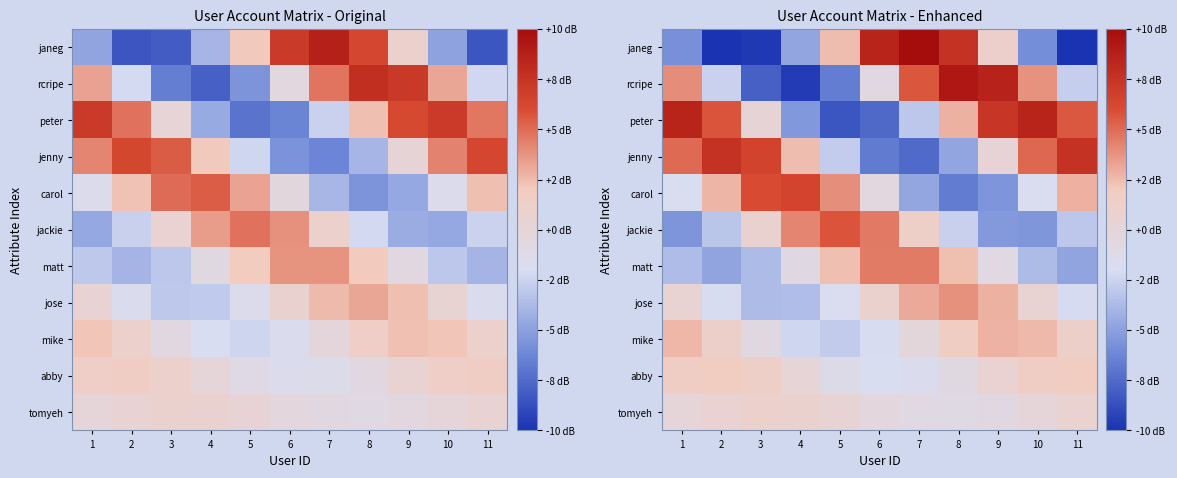

What is the sum of all mike values?

3.9